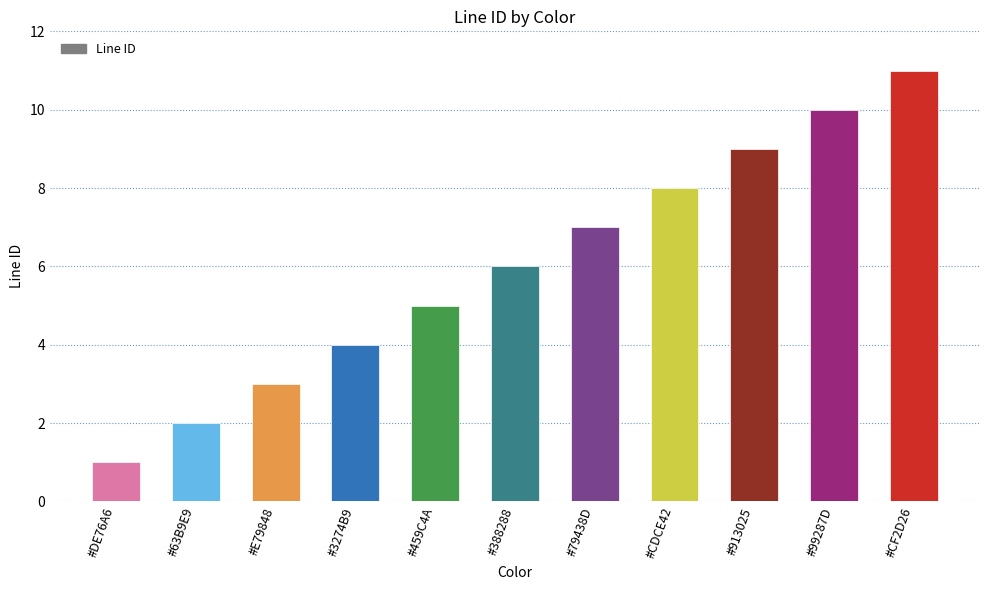

What is the difference between the maximum and minimum values?

10